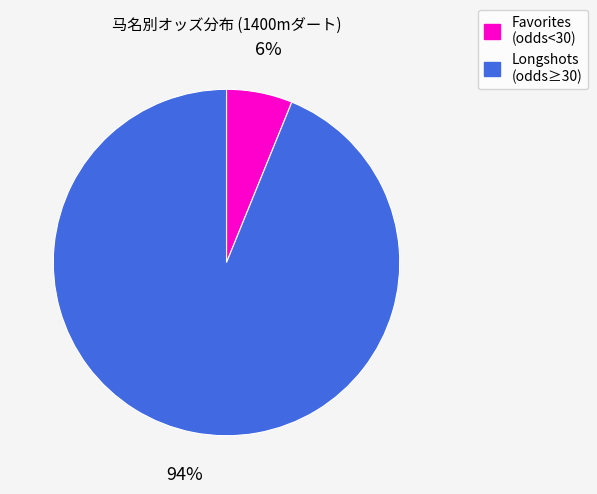

To the nearest percent, what is the average slice percentage?

50%